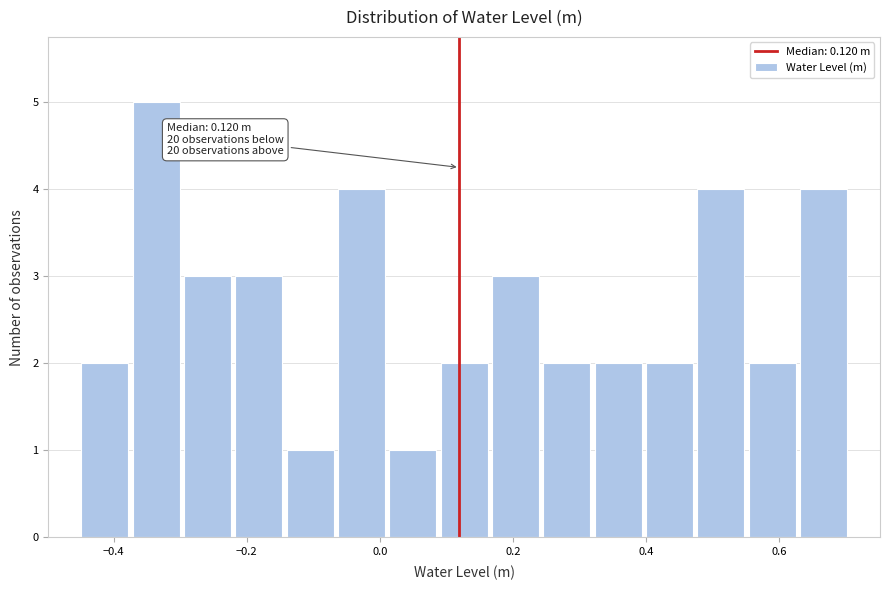

Around what value on the x-axis is the tallest bar? Give the approximate position of its centre, as read against the axis.

-0.34